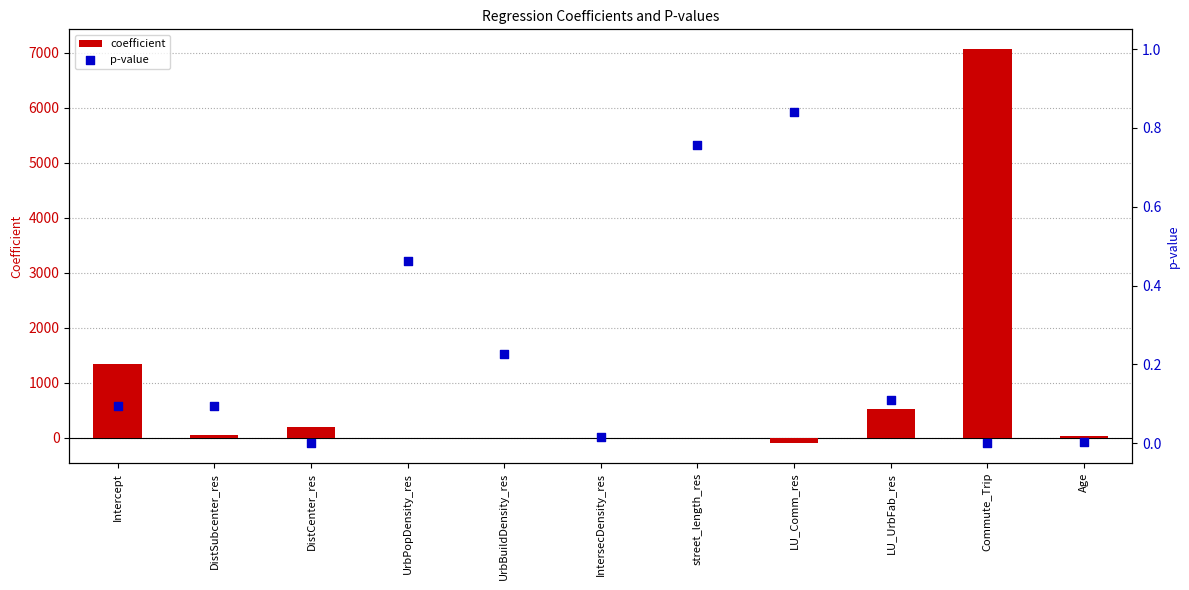

What are all the series names shown in the legend?

coefficient, p-value